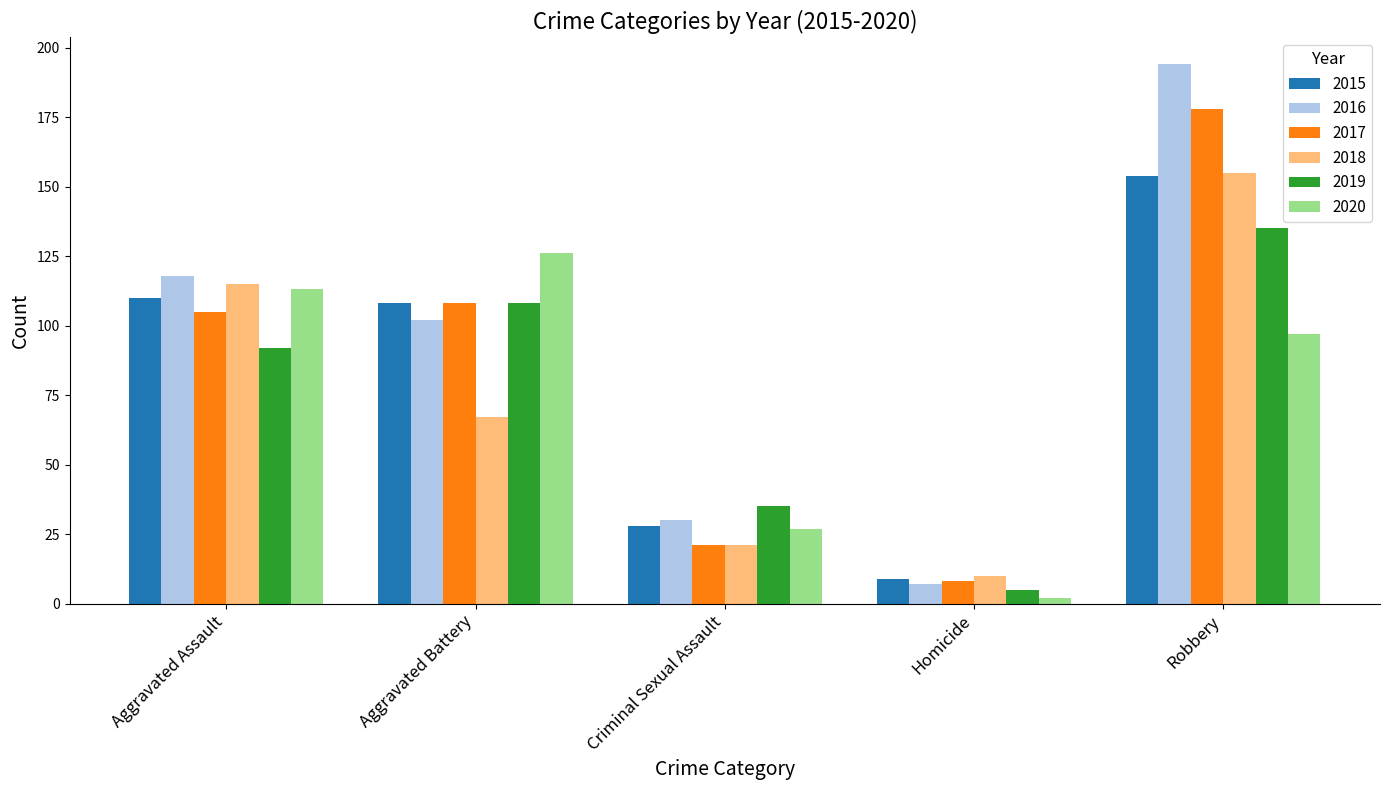

Reading left to right, extract all data points from this chart.

2015: Aggravated Assault=110	Aggravated Battery=108	Criminal Sexual Assault=28	Homicide=9	Robbery=154
2016: Aggravated Assault=118	Aggravated Battery=102	Criminal Sexual Assault=30	Homicide=7	Robbery=194
2017: Aggravated Assault=105	Aggravated Battery=108	Criminal Sexual Assault=21	Homicide=8	Robbery=178
2018: Aggravated Assault=115	Aggravated Battery=67	Criminal Sexual Assault=21	Homicide=10	Robbery=155
2019: Aggravated Assault=92	Aggravated Battery=108	Criminal Sexual Assault=35	Homicide=5	Robbery=135
2020: Aggravated Assault=113	Aggravated Battery=126	Criminal Sexual Assault=27	Homicide=2	Robbery=97